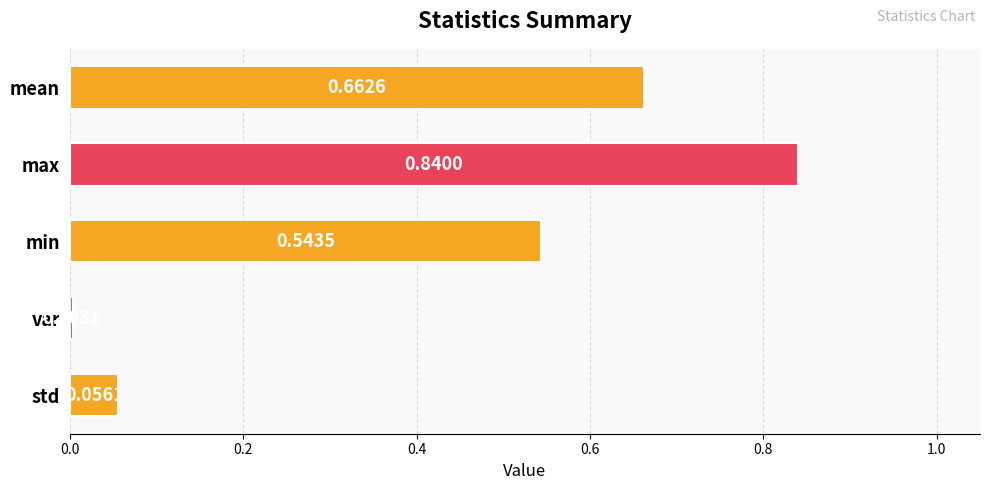

Between min and var, which is larger?

min